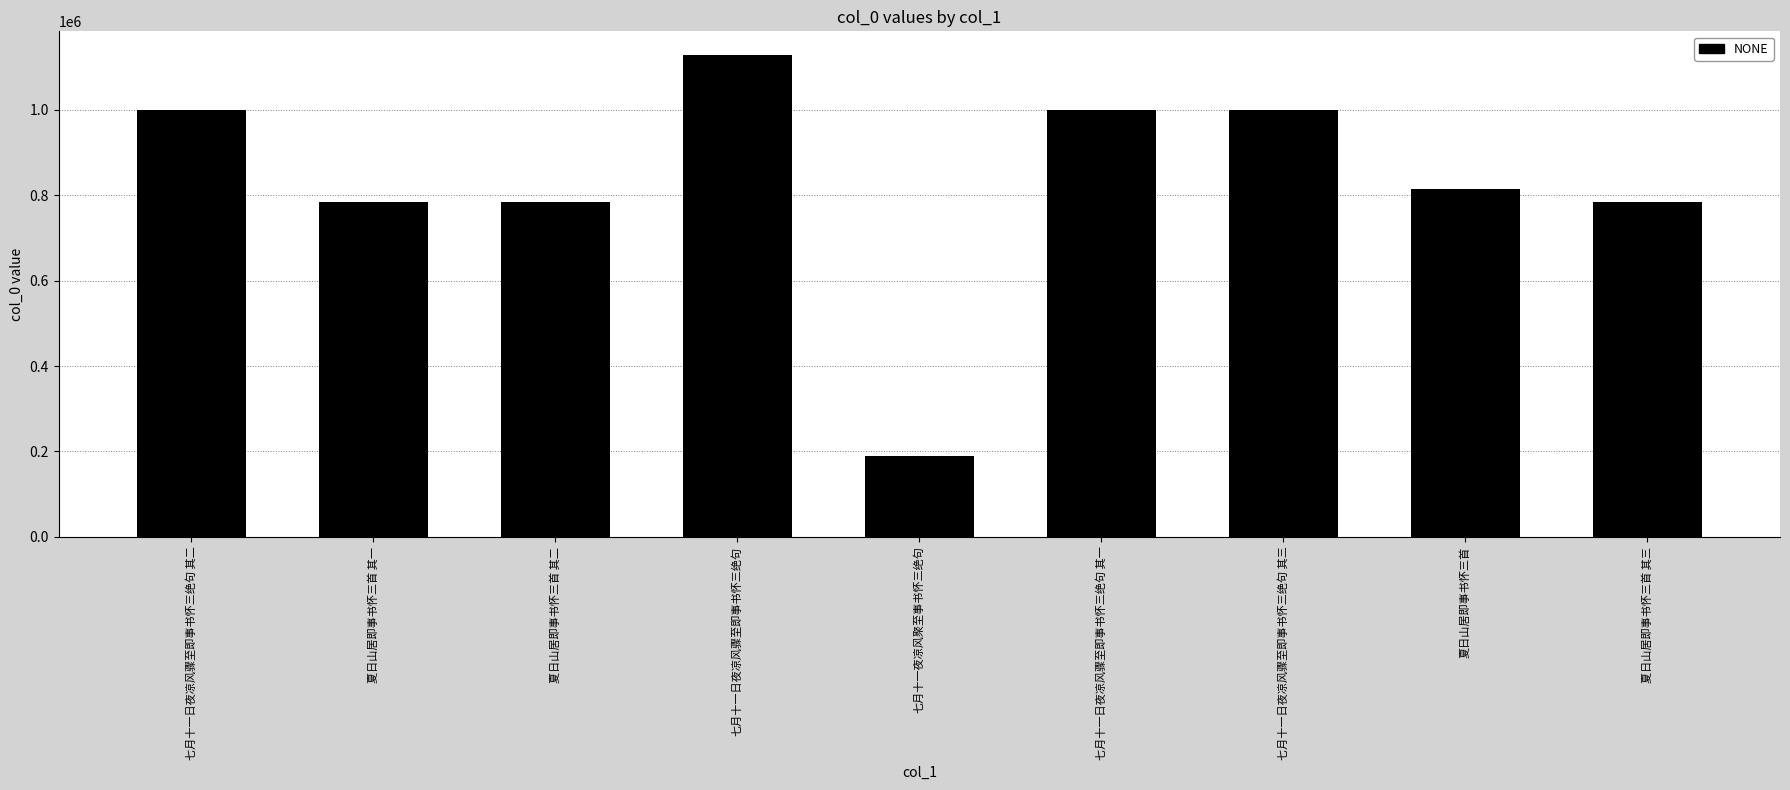

What is the label of the 2nd bar from the left?

夏日山居即事书怀三首 其一